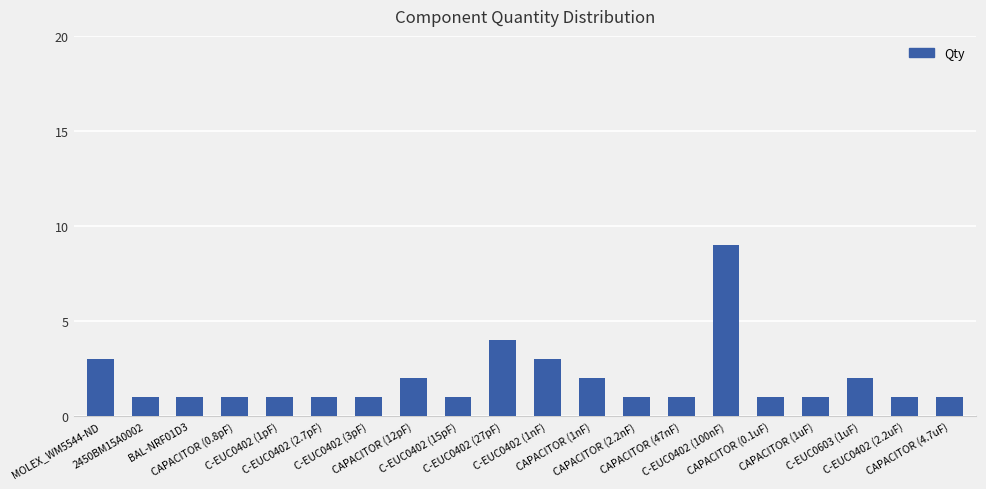

How many data points does each series have?

20